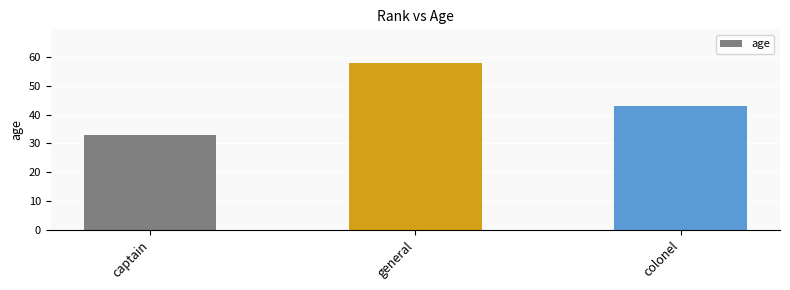

Reading left to right, transcribe all the data shown in this chart.

captain=33	general=58	colonel=43